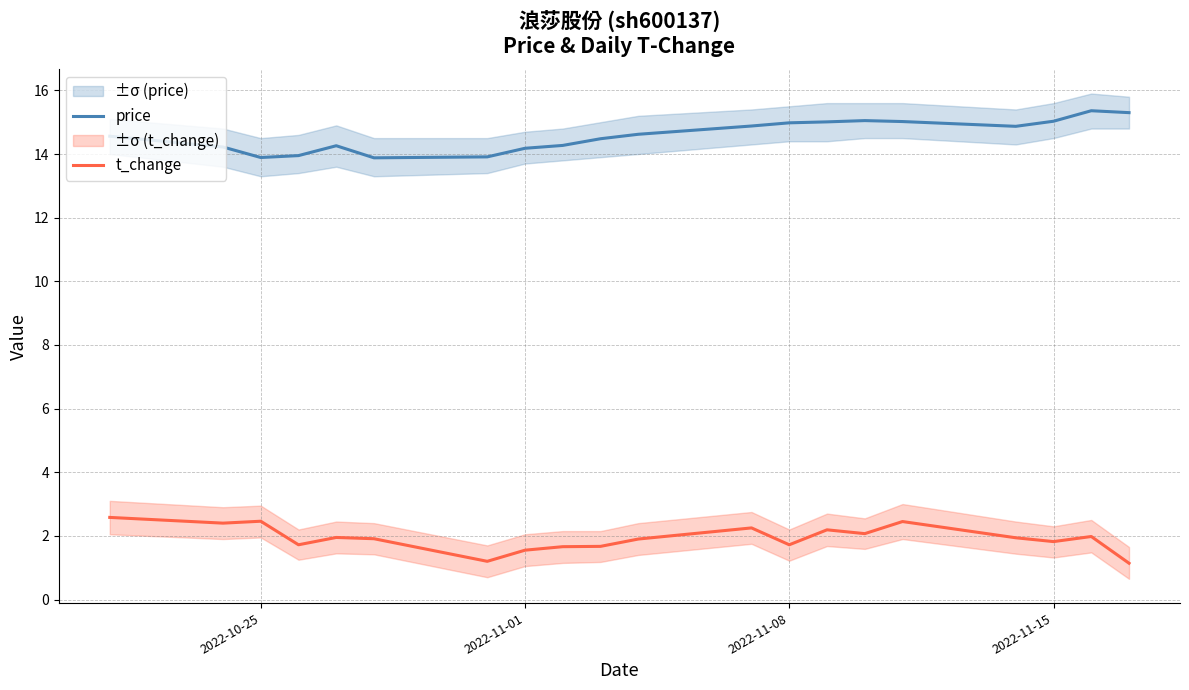

True or false: t_change and price intersect in this chart.

False